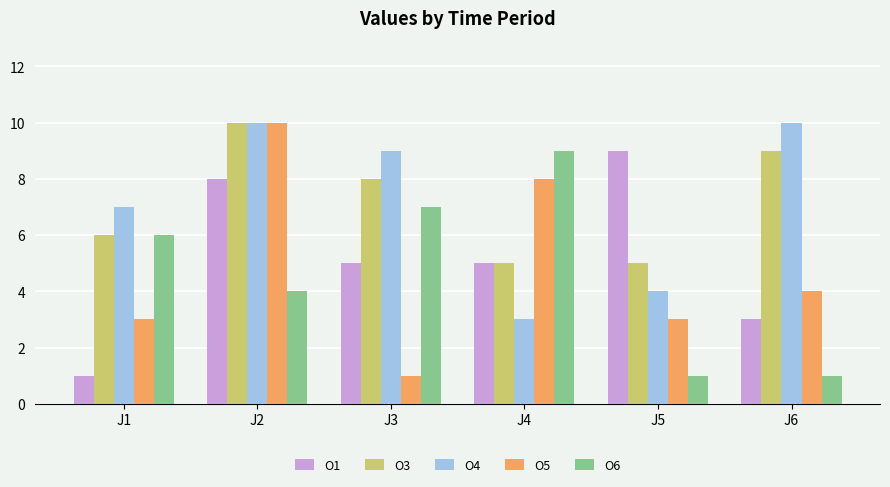

What is the total value across all series at J5?

22